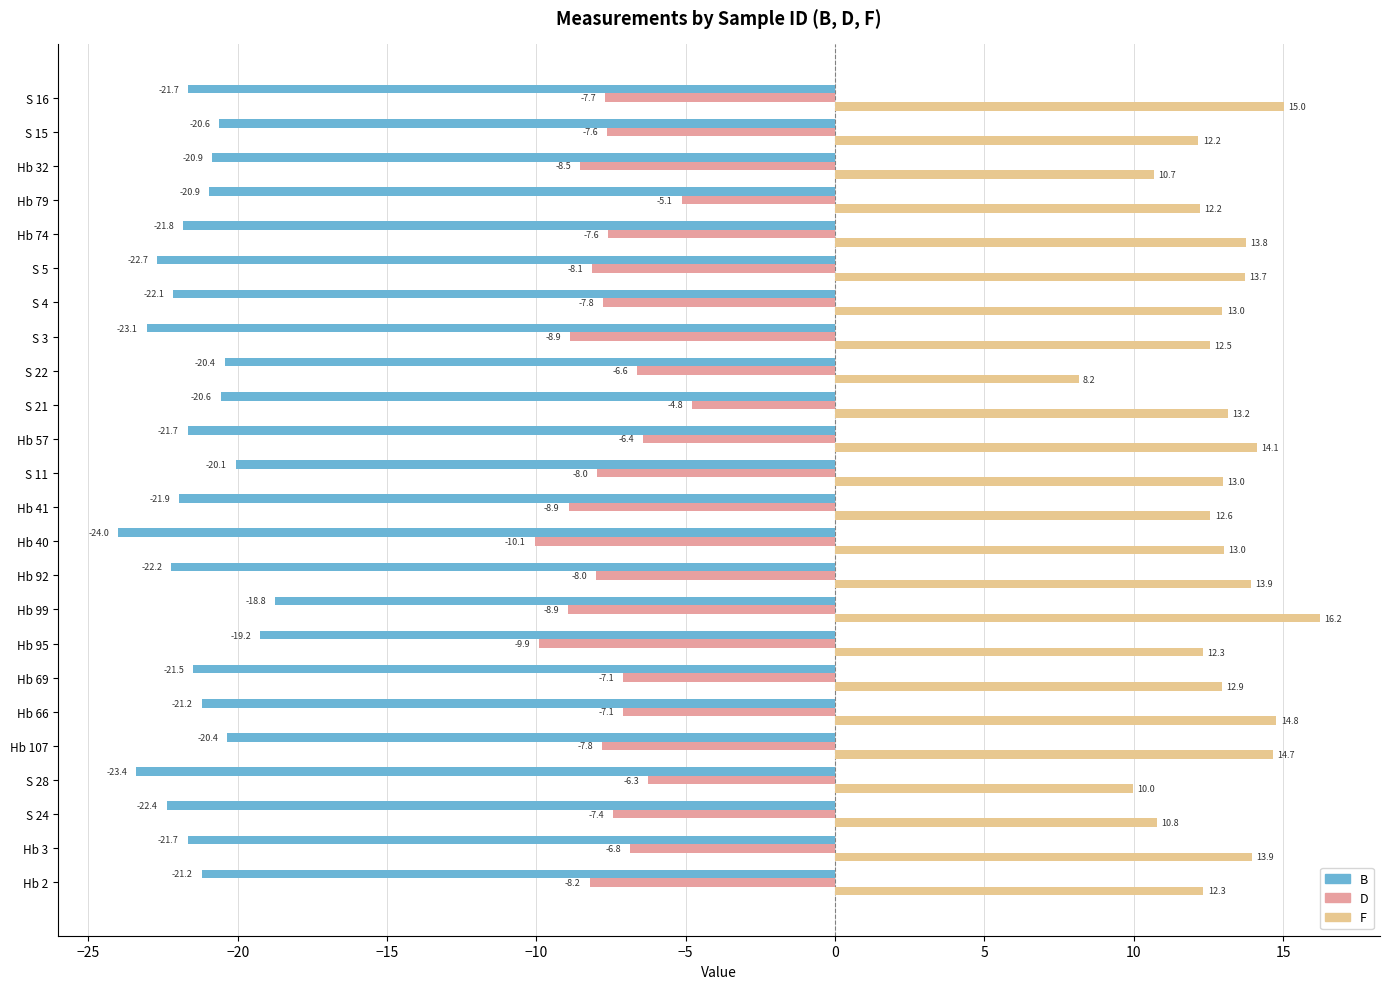

The value of B at Hb 99 is -12.4. True or false?

False